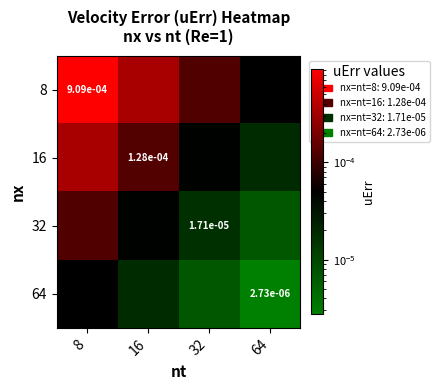

At which category does the chart reach its peak across all series?

8